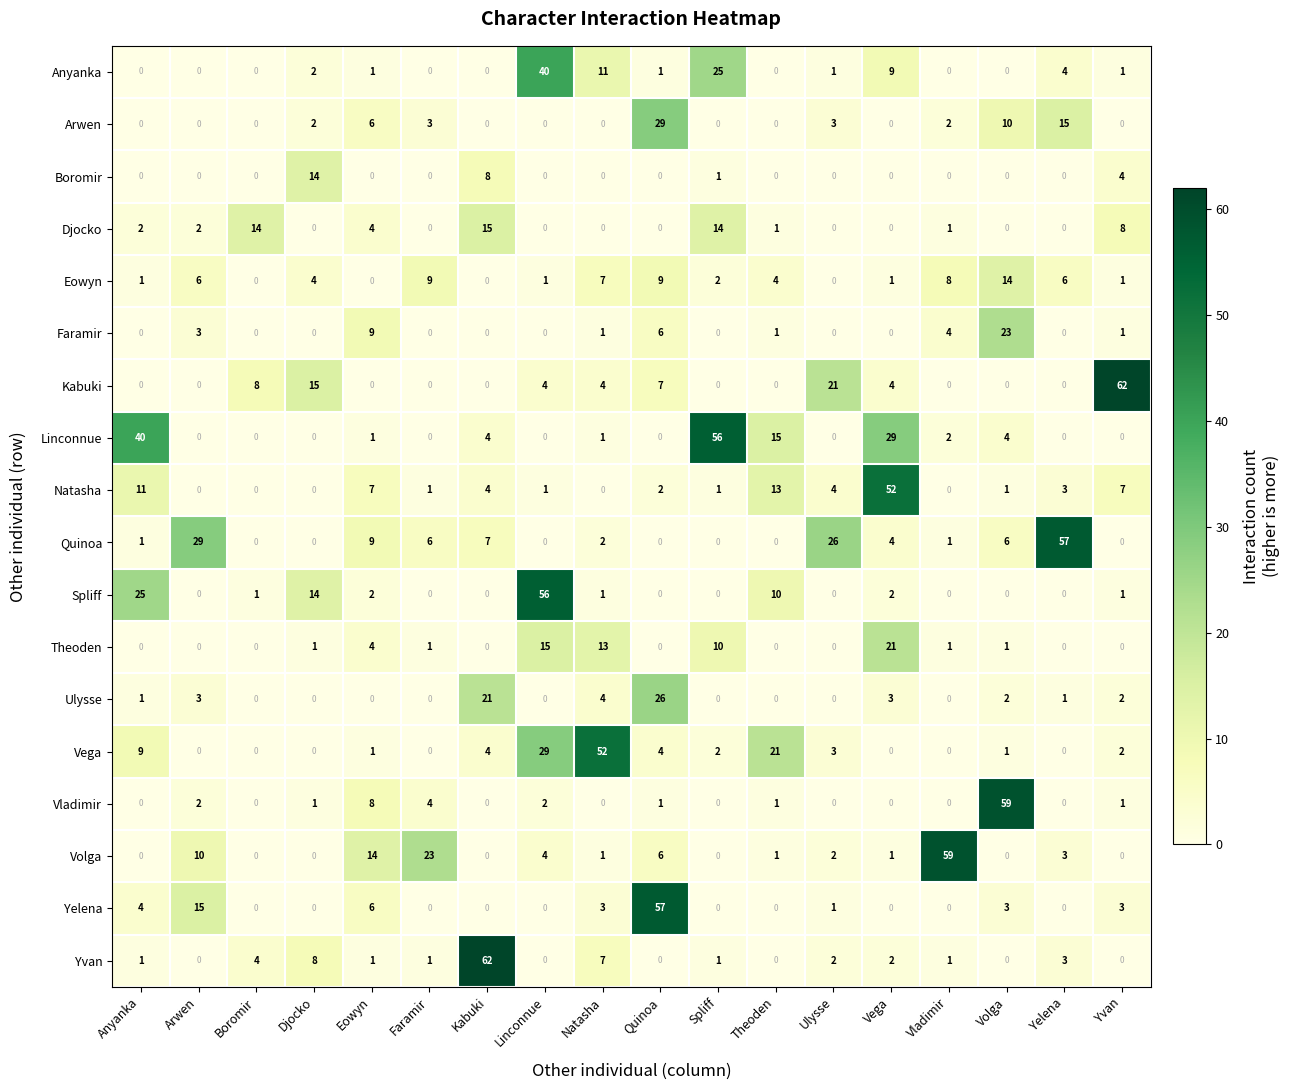

Which series changed the most between Anyanka and Faramir?

Linconnue